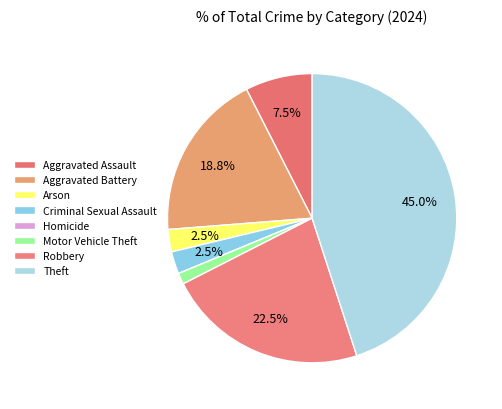

Does Aggravated Battery account for over 50% of the chart?

No